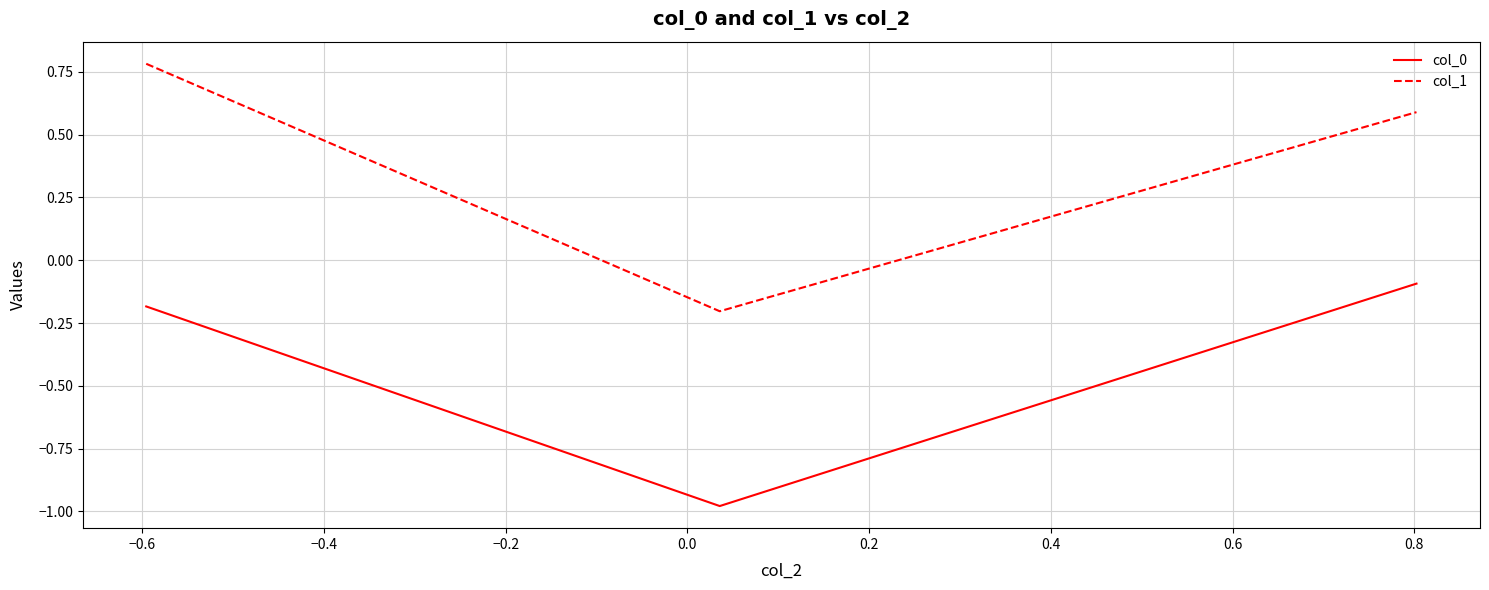

Which series has the widest spread of values?

col_1